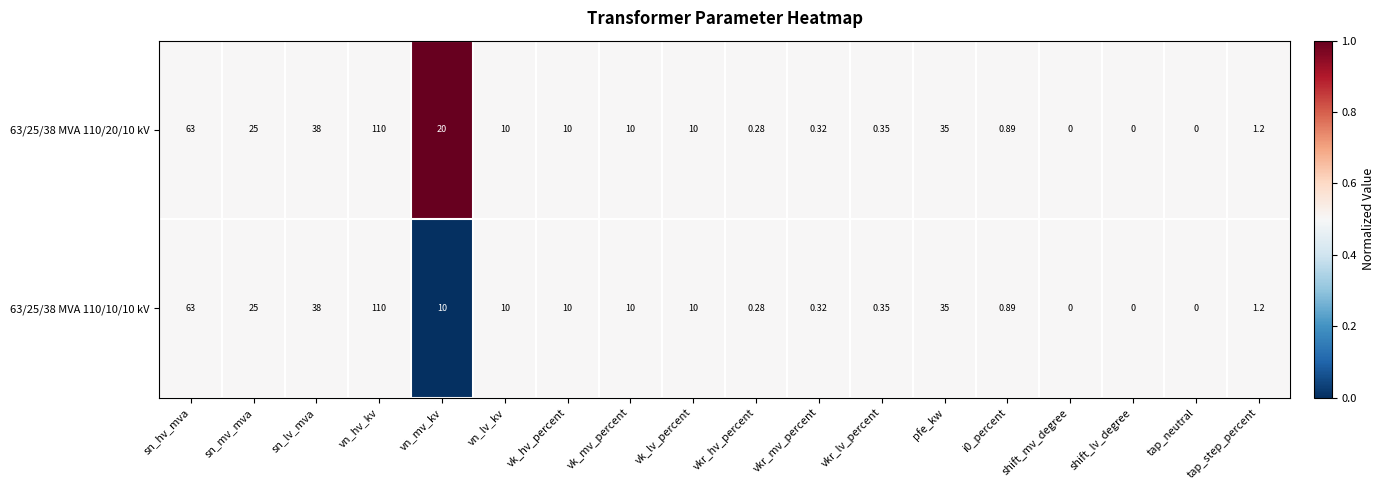

At which label is 63/25/38 MVA 110/10/10 kV closest to 55?

sn_hv_mva